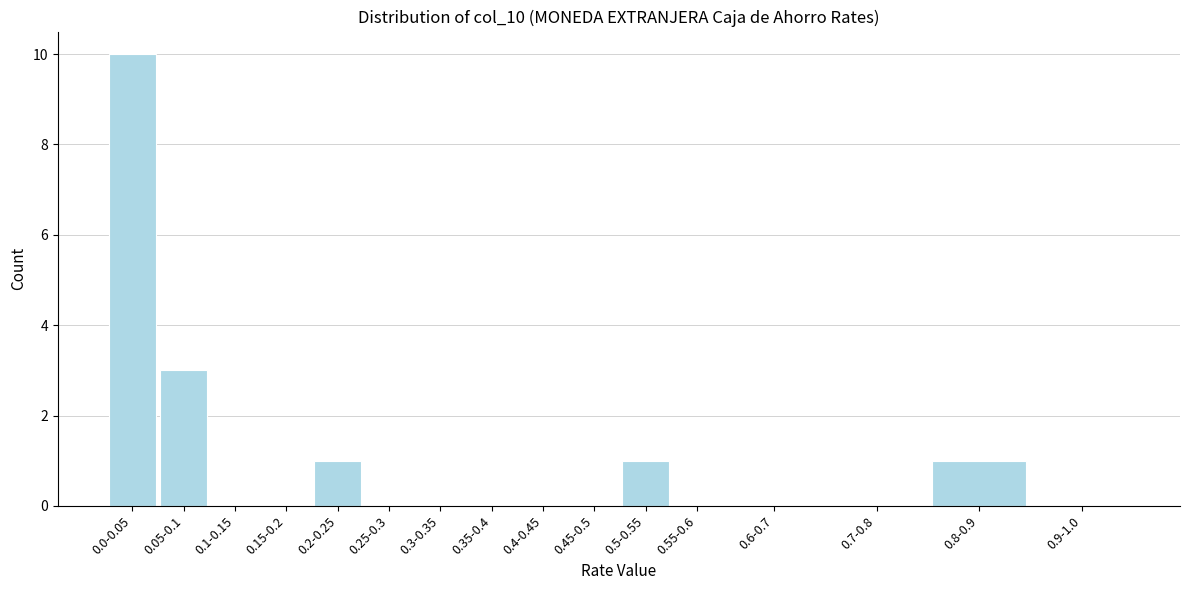

Reading left to right, list all the values displayed in this chart.

0.0-0.05=10	0.05-0.1=3	0.1-0.15=0	0.15-0.2=0	0.2-0.25=1	0.25-0.3=0	0.3-0.35=0	0.35-0.4=0	0.4-0.45=0	0.45-0.5=0	0.5-0.55=1	0.55-0.6=0	0.6-0.7=0	0.7-0.8=0	0.8-0.9=1	0.9-1.0=0